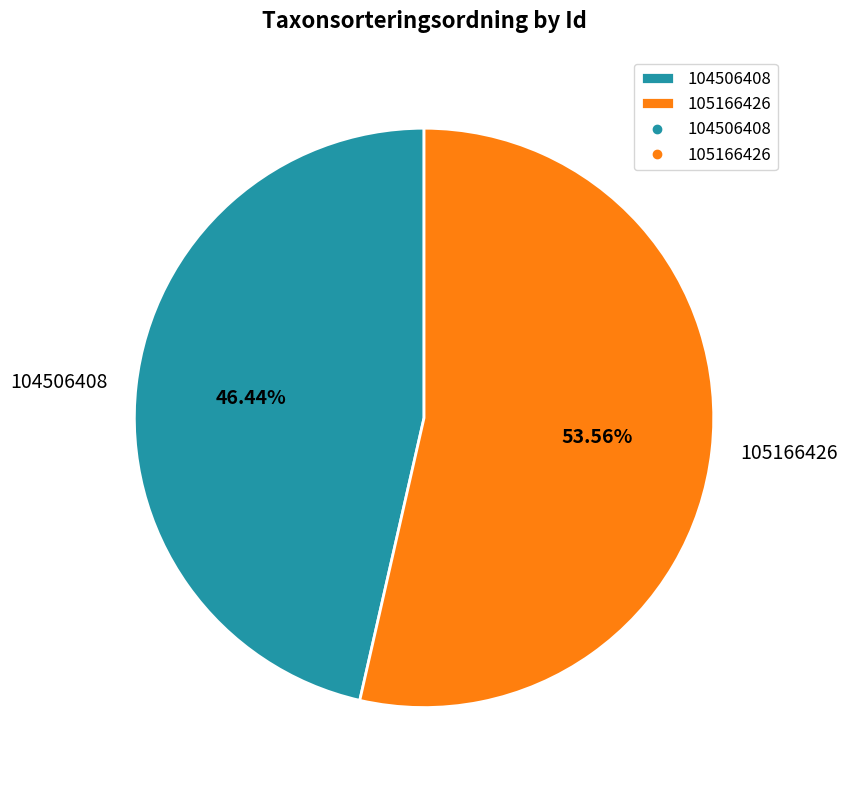

Which category has the smallest portion of the pie?

104506408